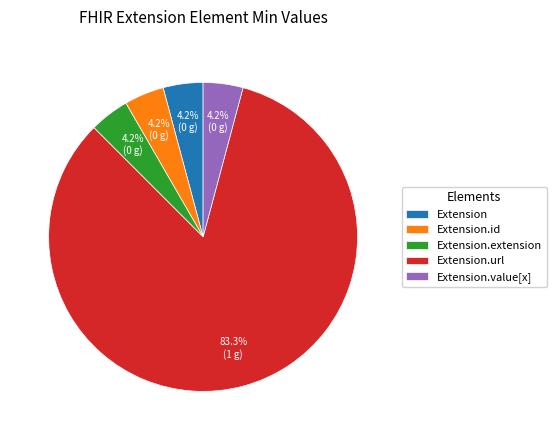

Which has a higher value, Extension.extension or Extension.url?

Extension.url